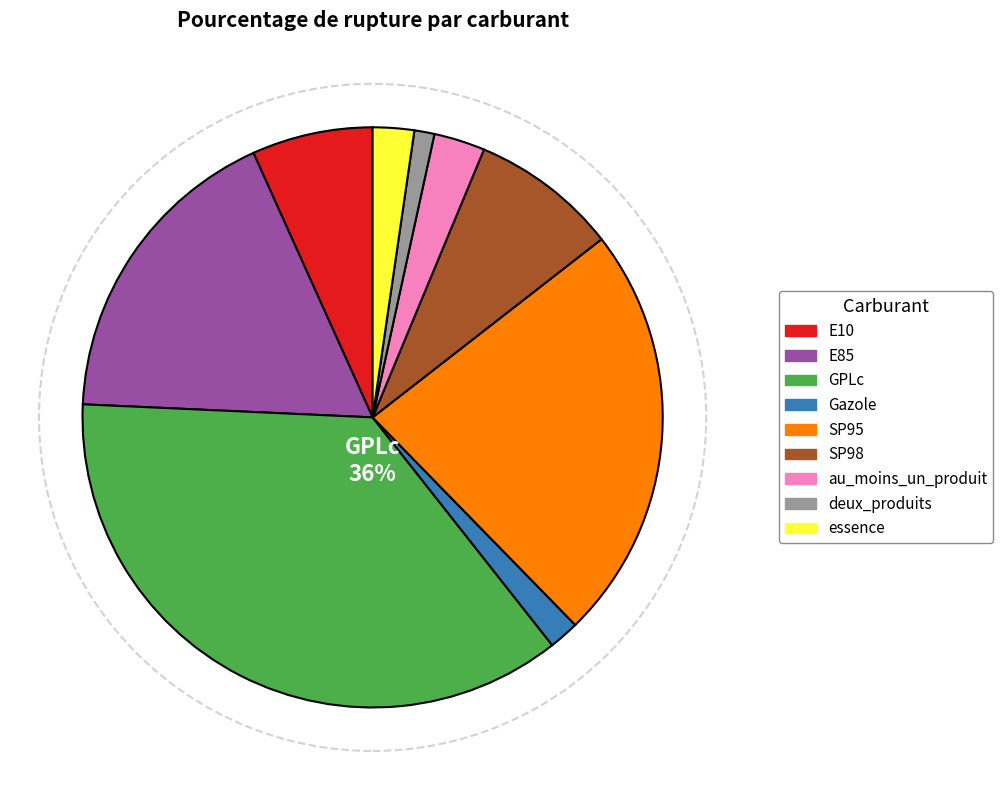

Is it true that deux_produits is 1% of the pie?

True